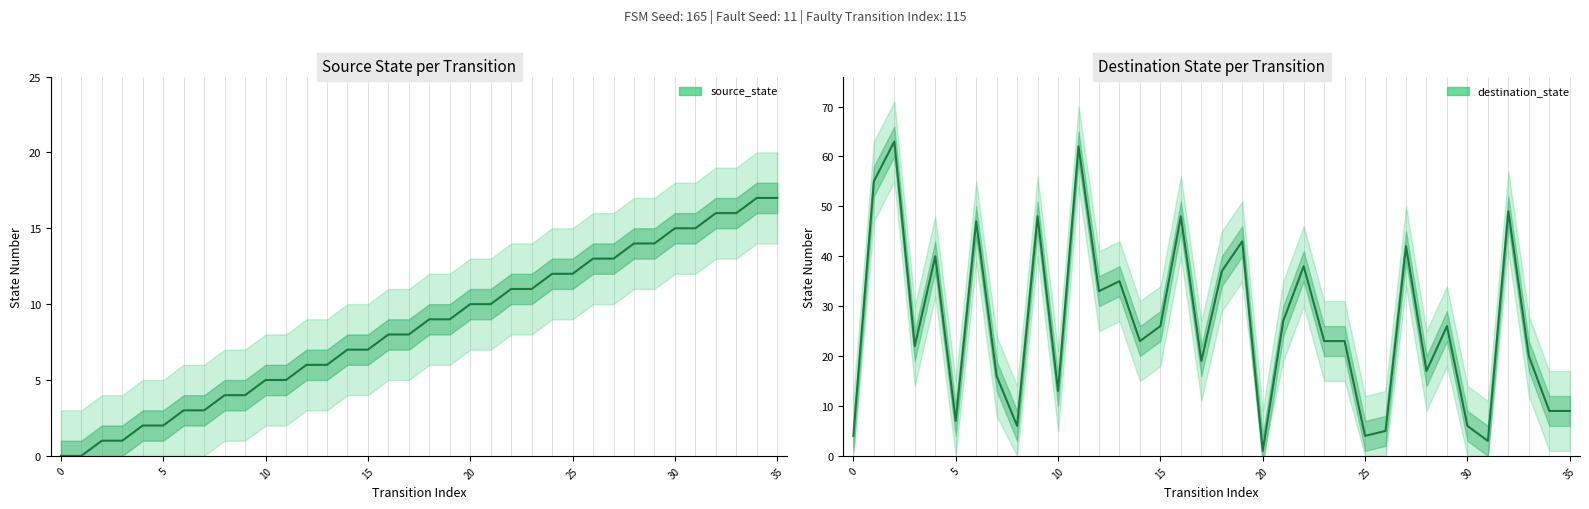

True or false: source_state has more than 2 interior local peaks.

False